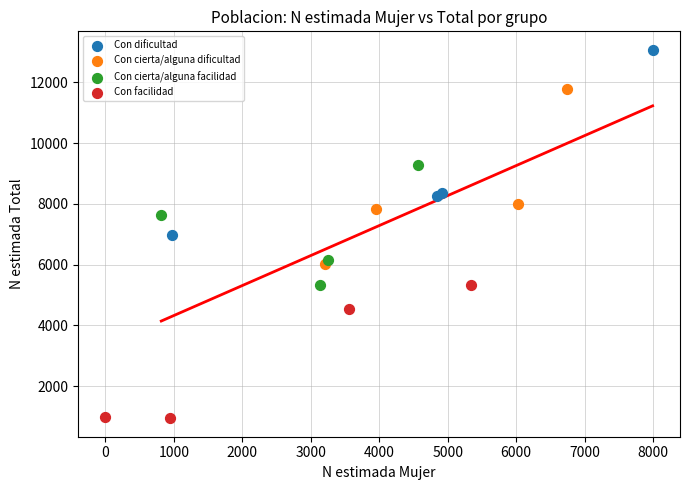

Which series contains the highest Y value?

Con dificultad